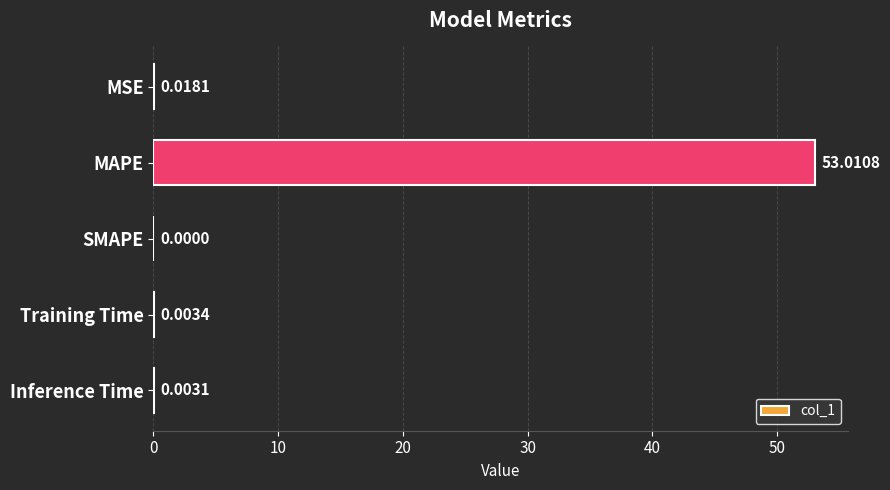

What is the maximum value shown in the chart?

53.0